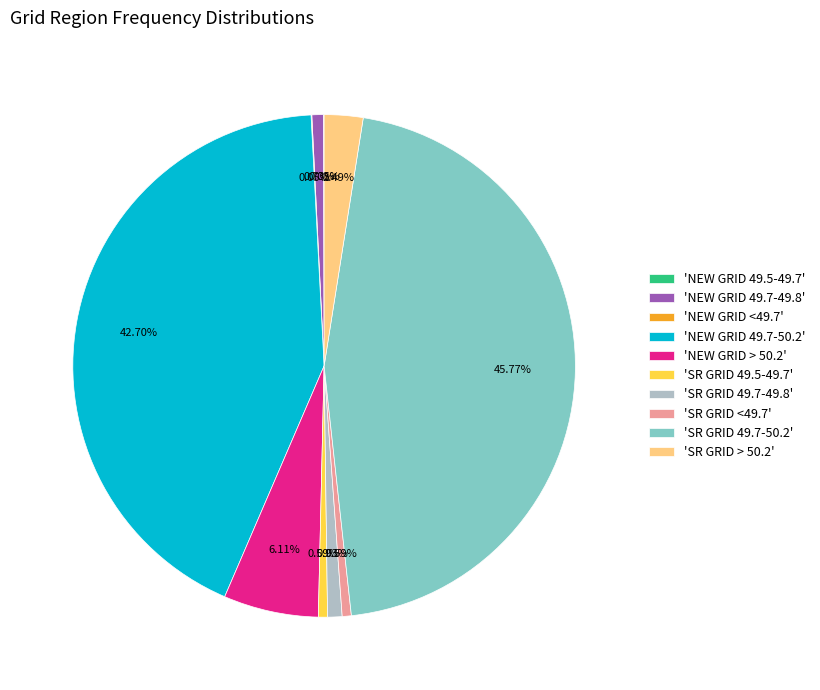

Which has a higher value, 'SR GRID 49.7-49.8' or 'SR GRID 49.7-50.2'?

'SR GRID 49.7-50.2'